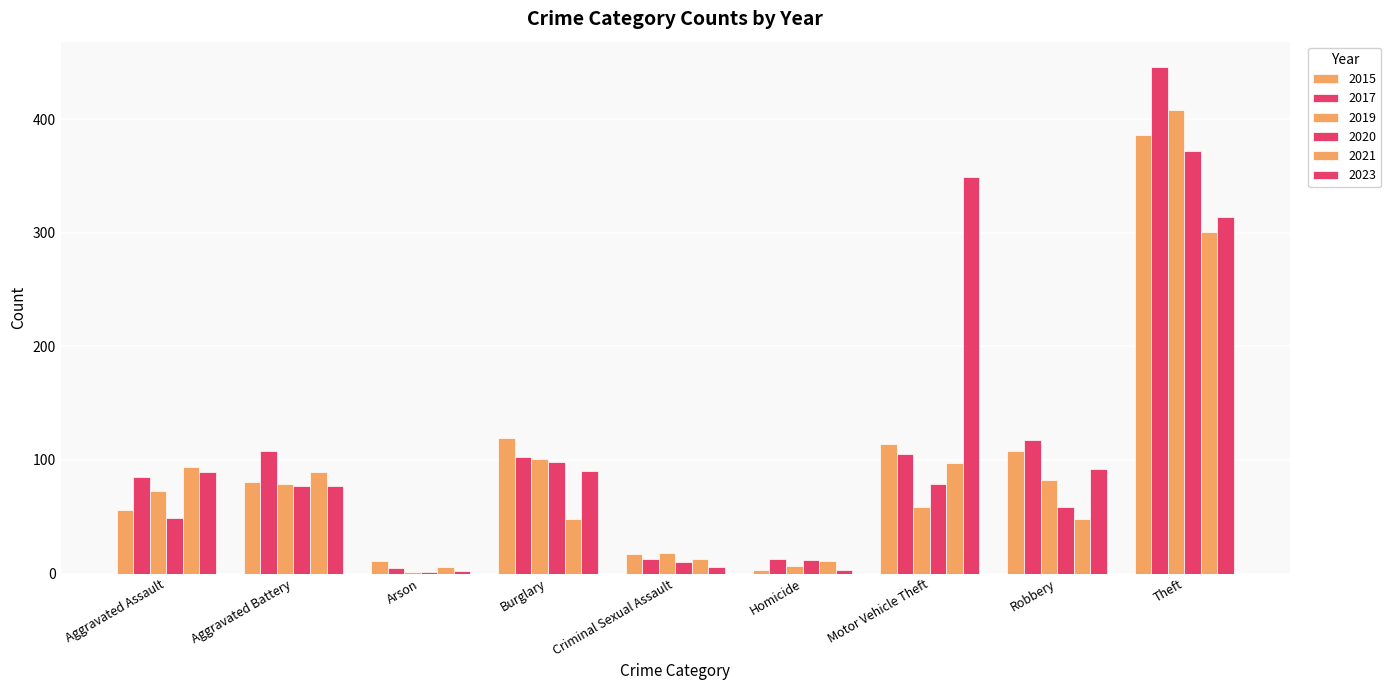

At which category is the sum across all series the highest?

Theft